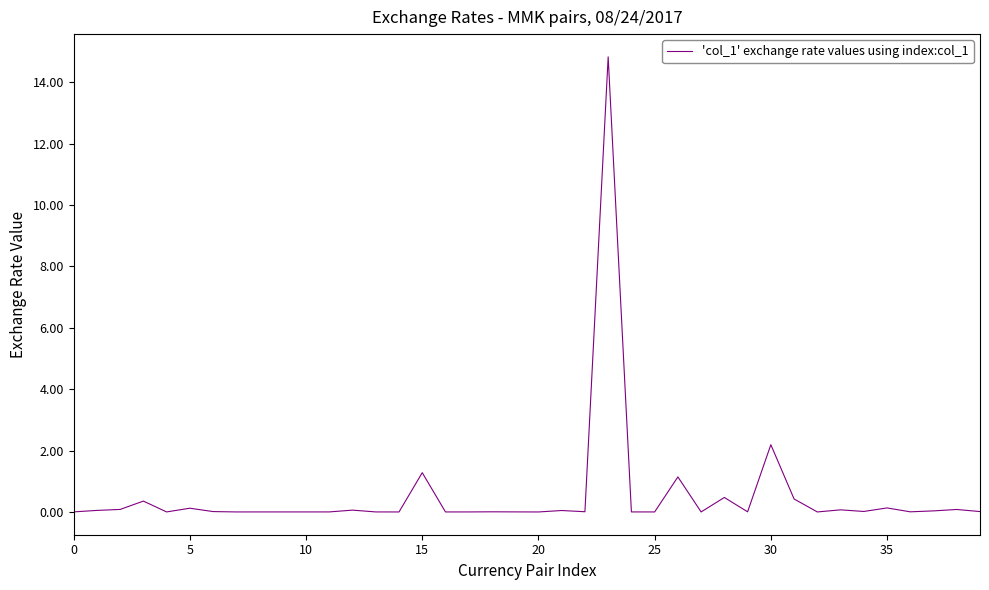

What is the greatest value displayed?

14.8